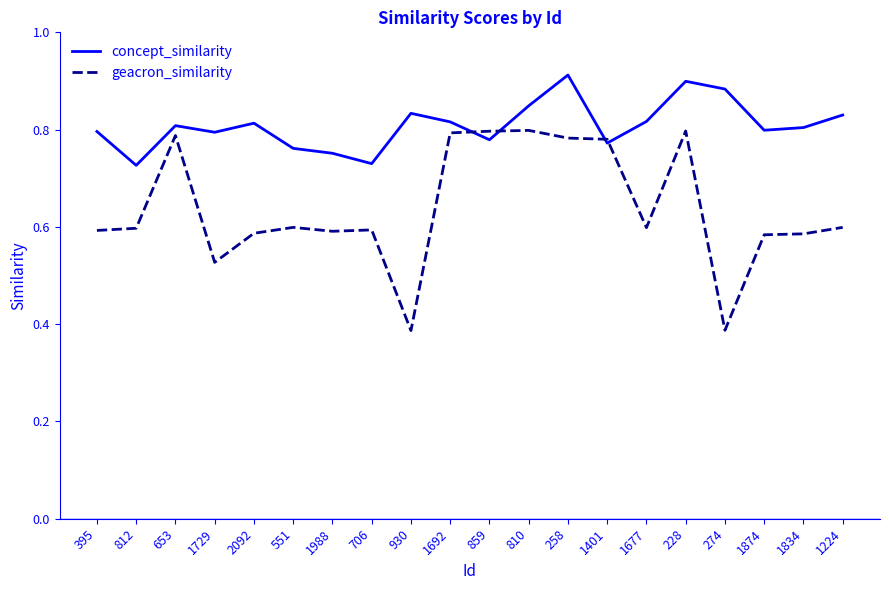

What position from the left is 859?

11